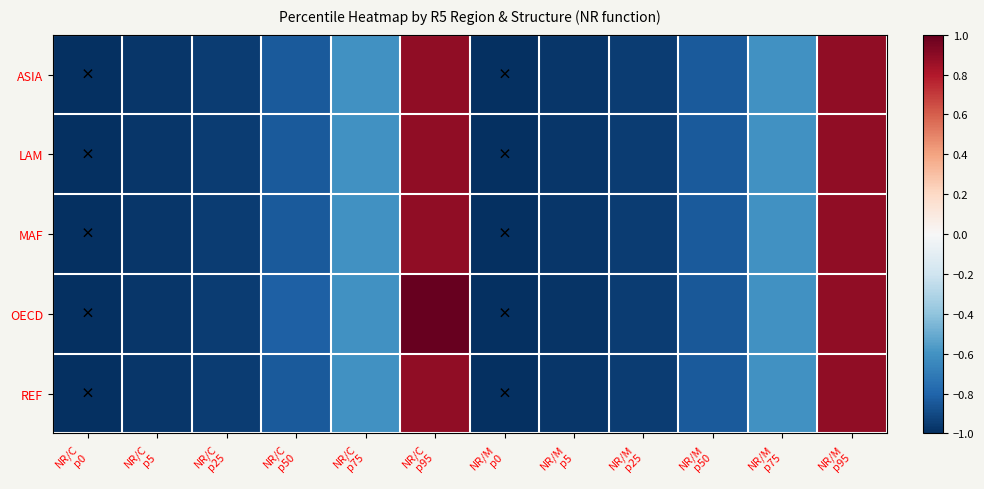

At which category is the sum across all series the highest?

NR/C
p95